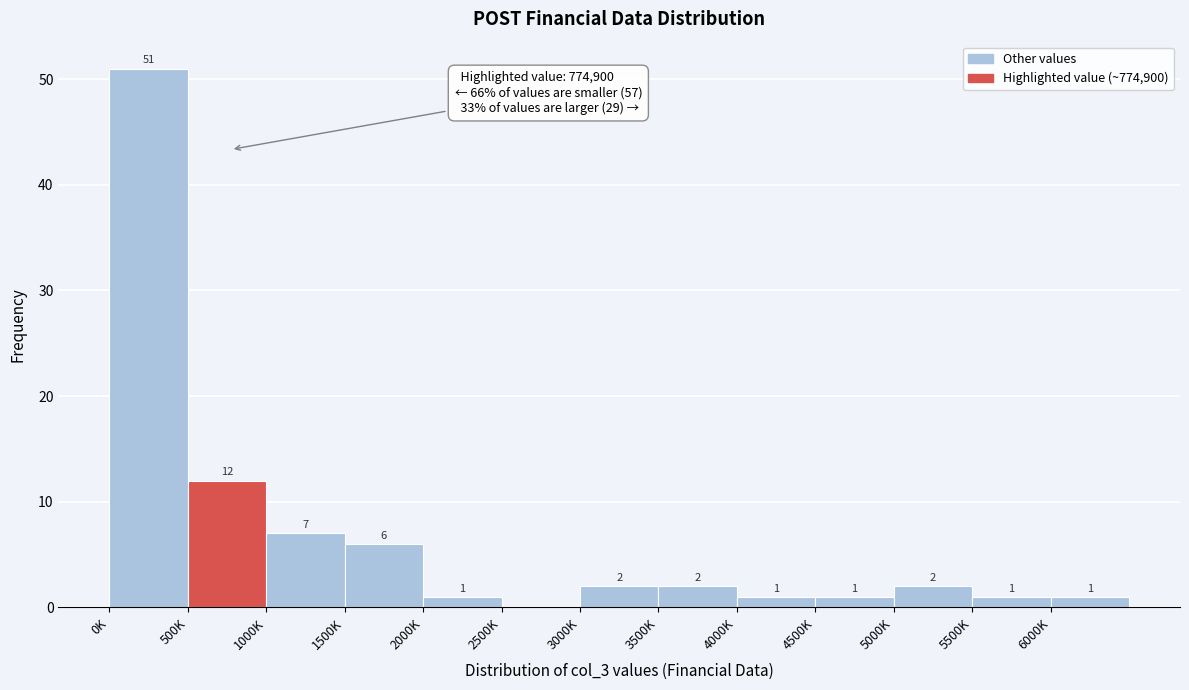

Reading left to right, list all the values displayed in this chart.

0K=51	500K=12	1000K=7	1500K=6	2000K=1	2500K=0	3000K=2	3500K=2	4000K=1	4500K=1	5000K=2	5500K=1	6000K=1